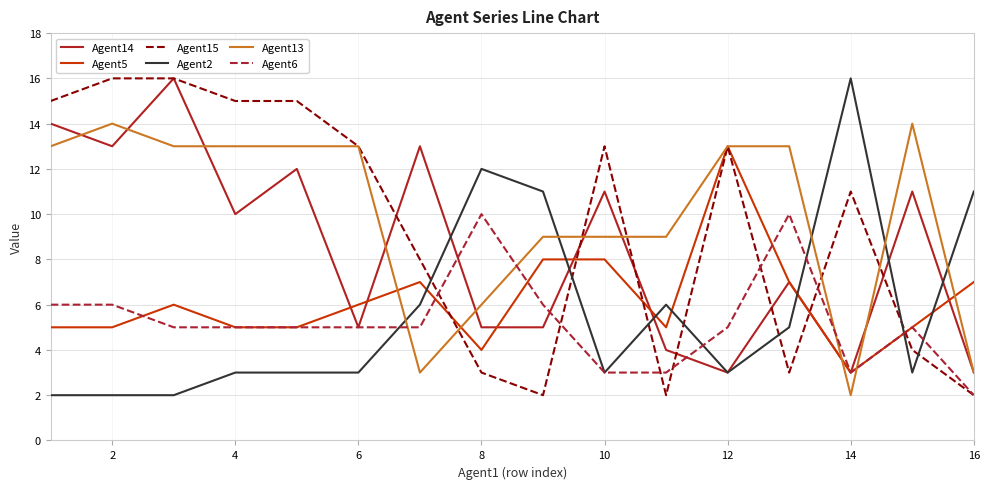

How many lines are shown in the chart?

6